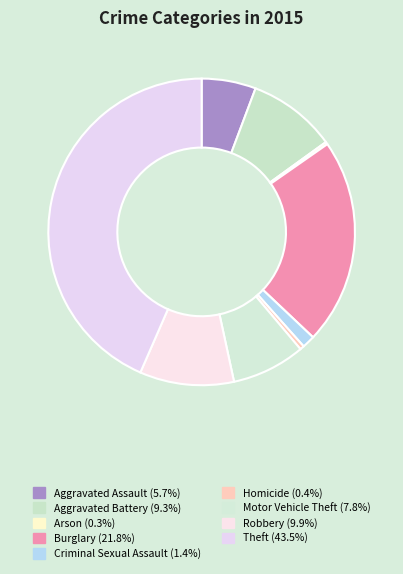

Count the number of slices in the pie.

9